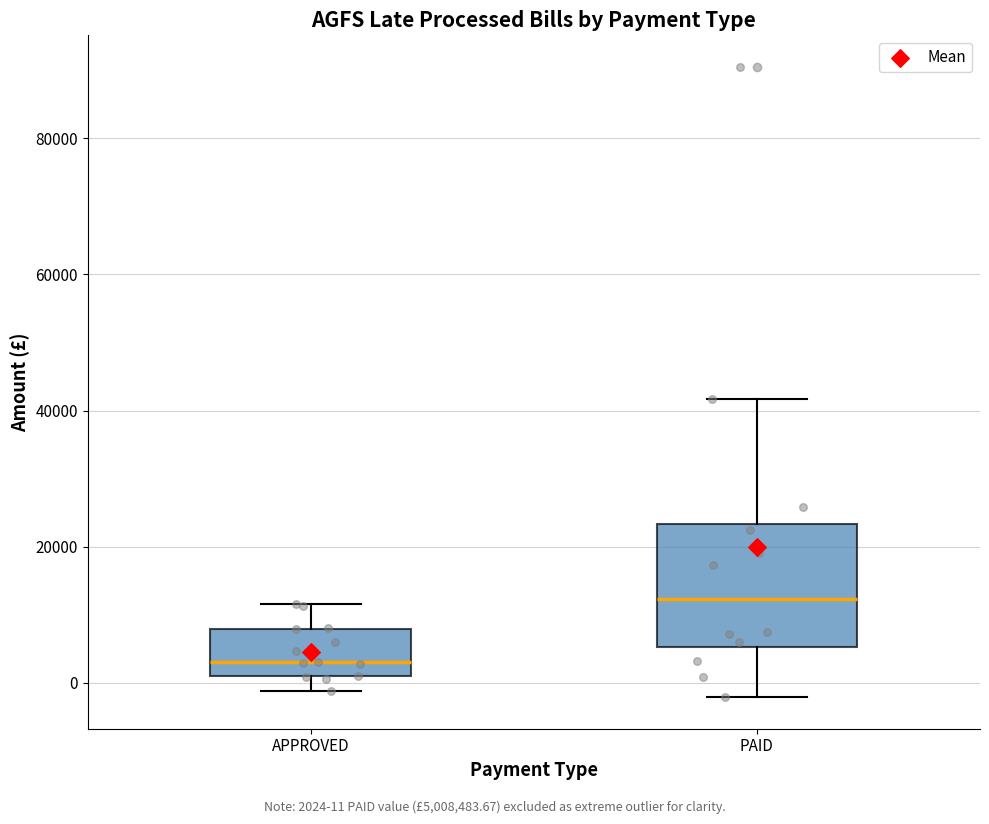

Reading left to right, read every box against the y-axis: the position of its median line, the range the box covers, and the ends of its whiskers. The values are not printed on the chart, so give them approximately, as read against the axis.

APPROVED: median 4000, box 0 to 8000, whiskers -2000 to 12000
PAID: median 12000, box 6000 to 24000, whiskers -2000 to 42000